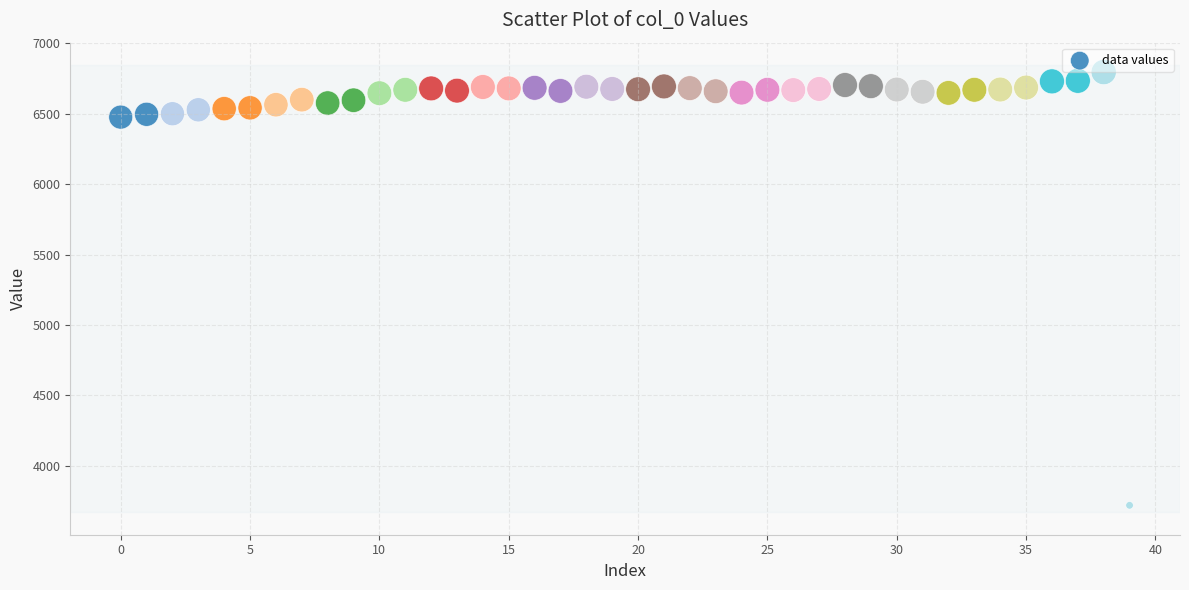

What is the range of Y values (max minus min)?

3078